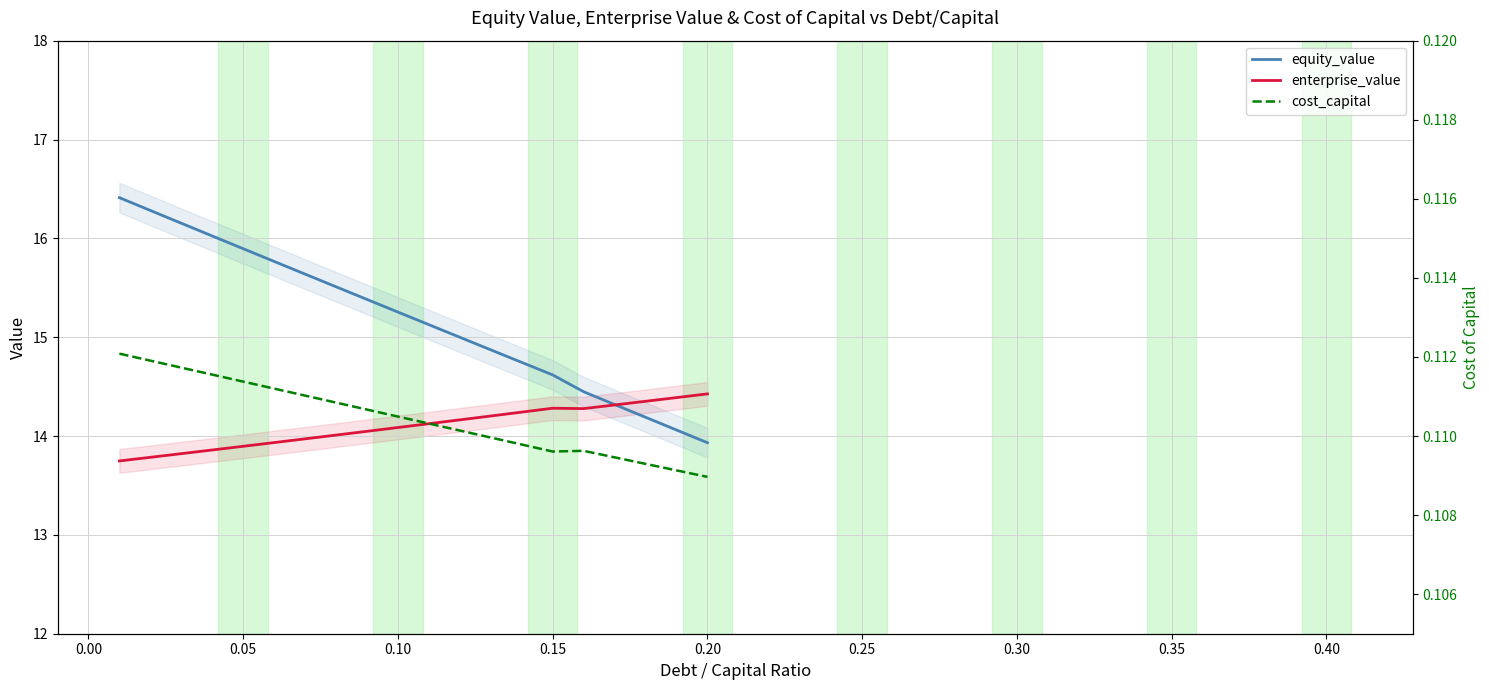

True or false: enterprise_value has a value of 23.1 at 0.20.

False